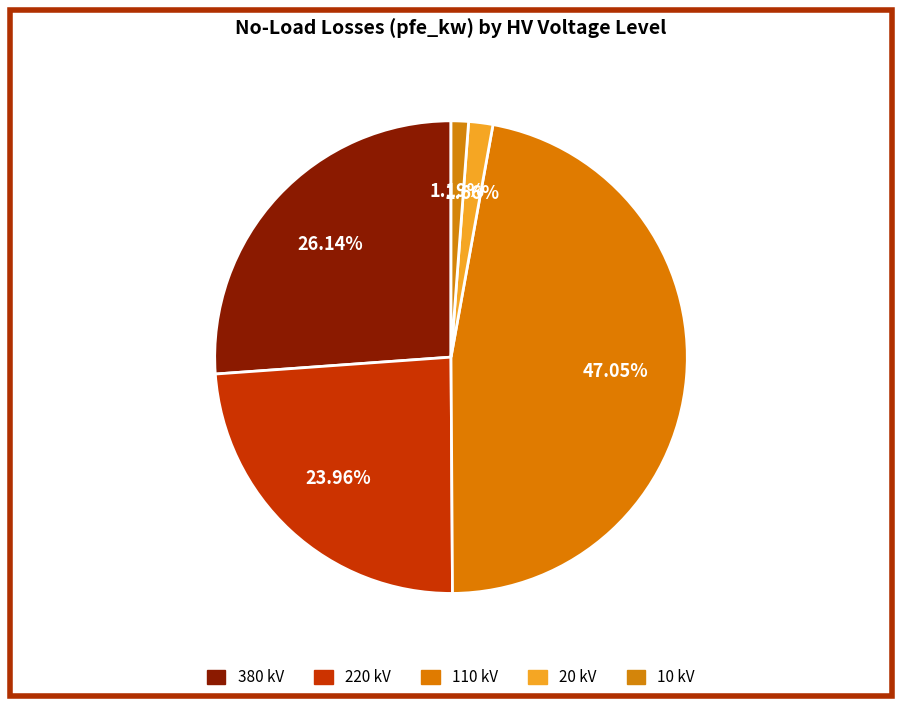

Approximately how many times larger is the value at 110 kV compared to 380 kV?

1.8